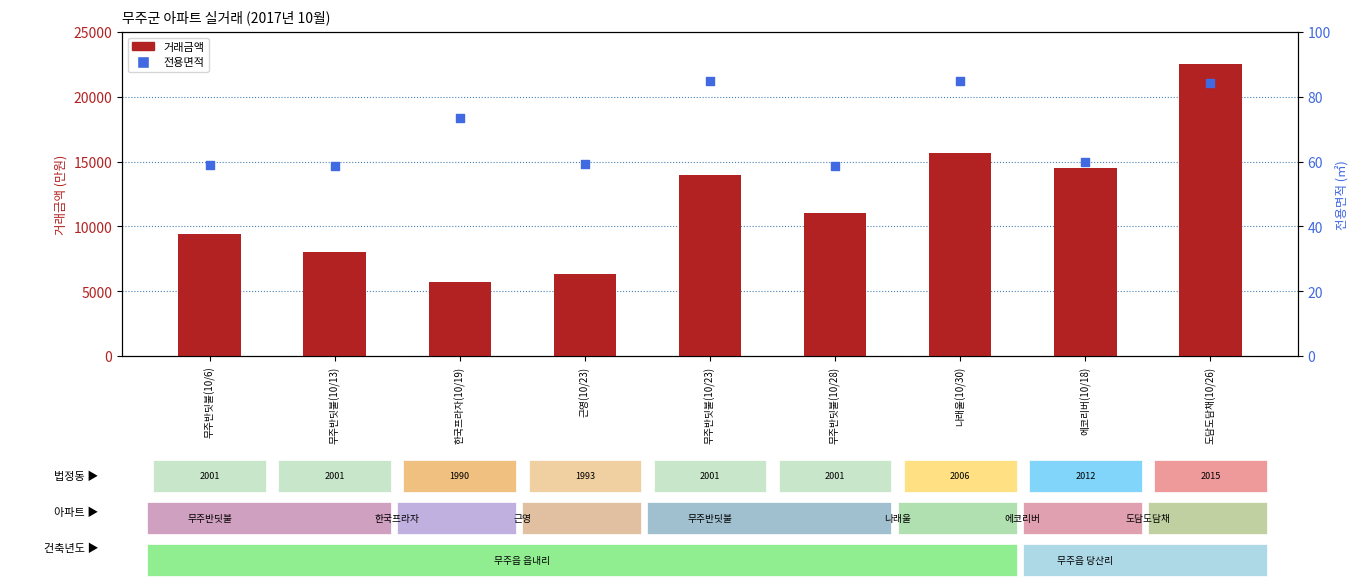

Which series has the largest total across all categories?

거래금액